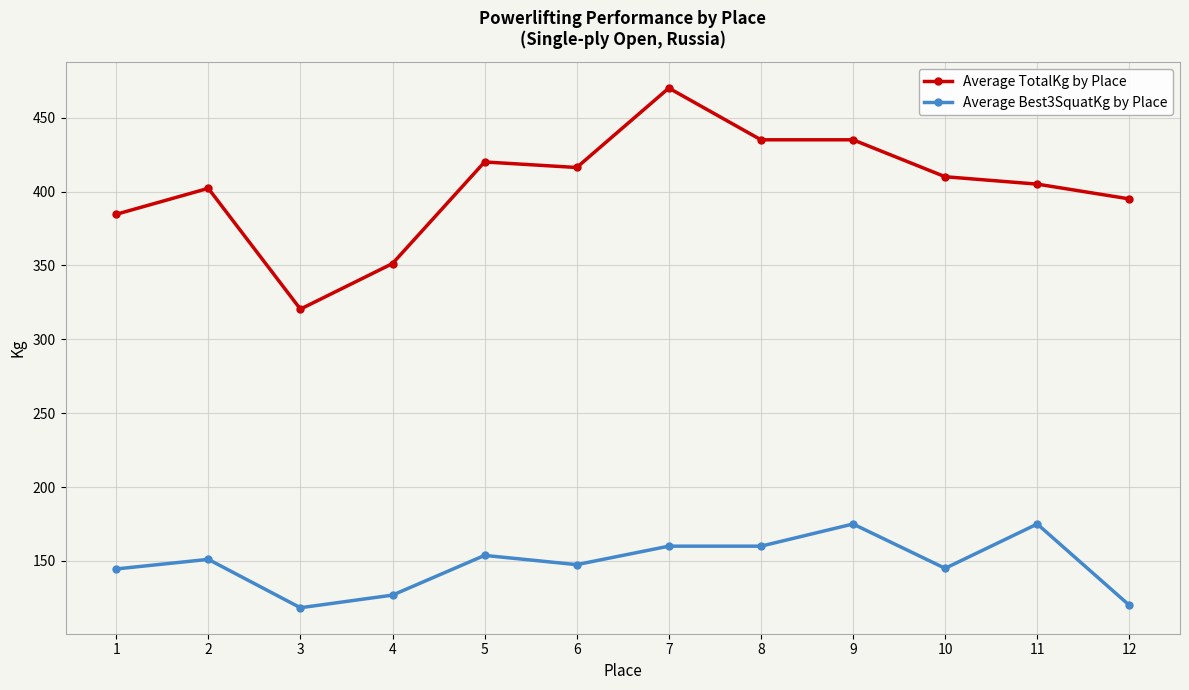

List the series in order of their peak value, lowest first.

Average Best3SquatKg by Place, Average TotalKg by Place